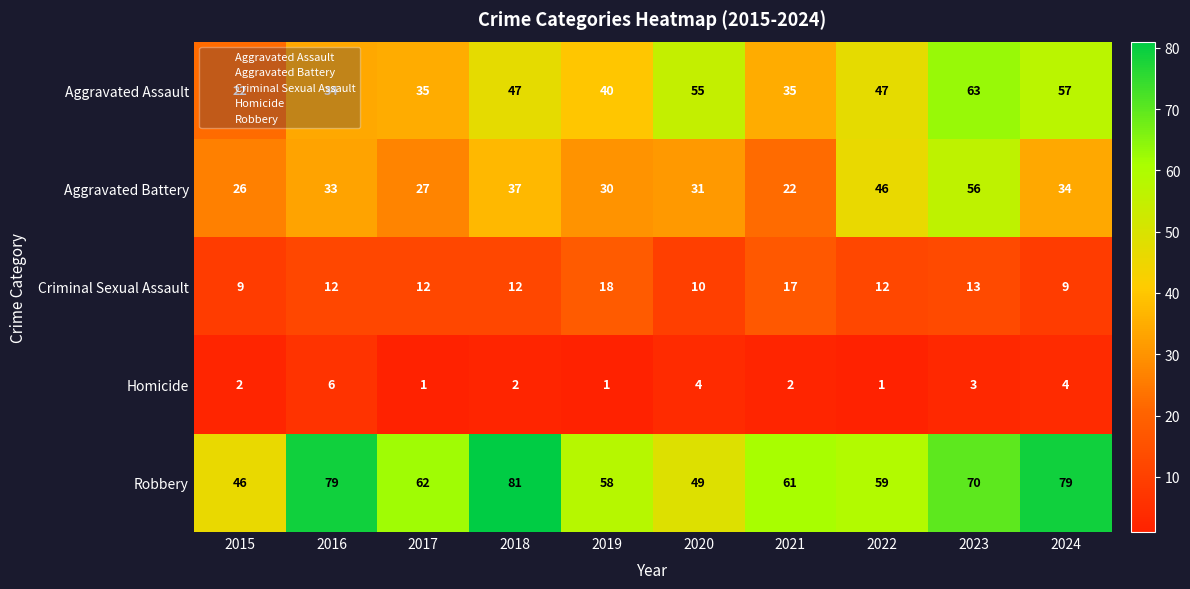

What is the maximum value shown in the chart?

81